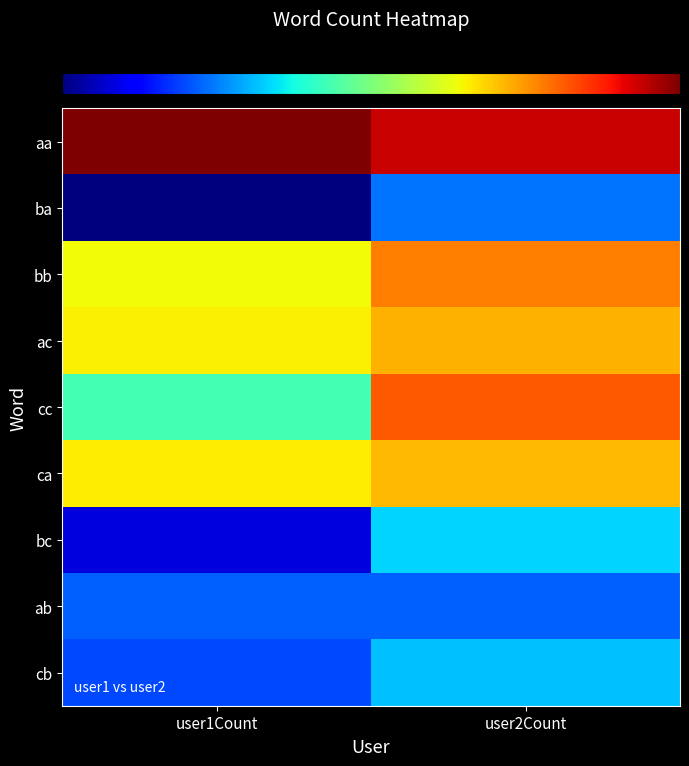

At which category is the sum across all series the highest?

user1Count